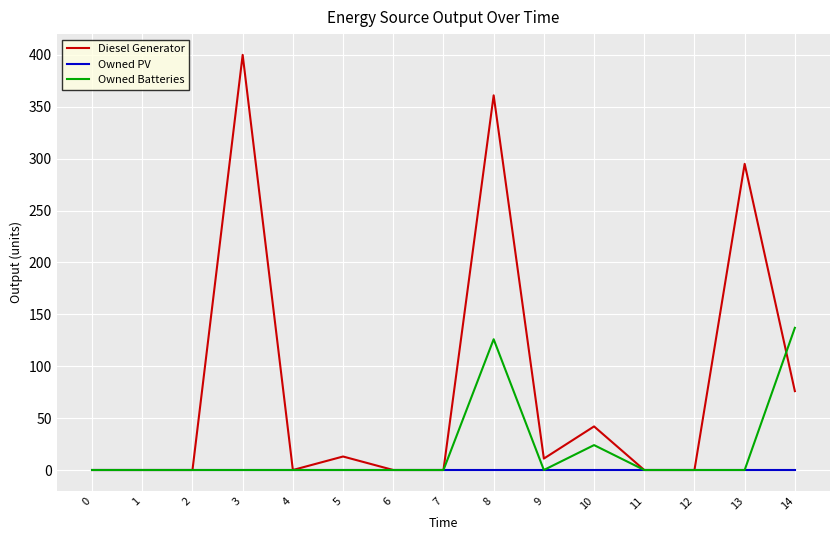

Does the chart have visible grid lines?

Yes